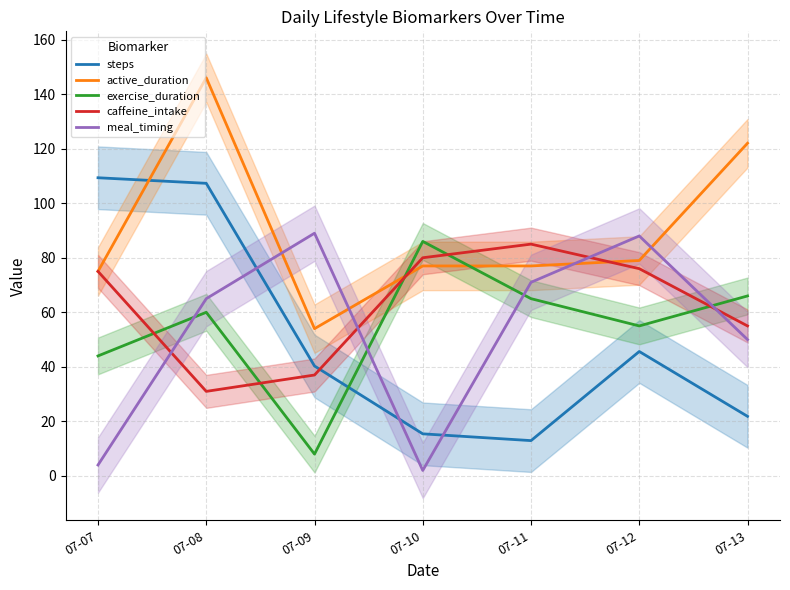

Where is meal_timing nearest to the value 45?

07-13